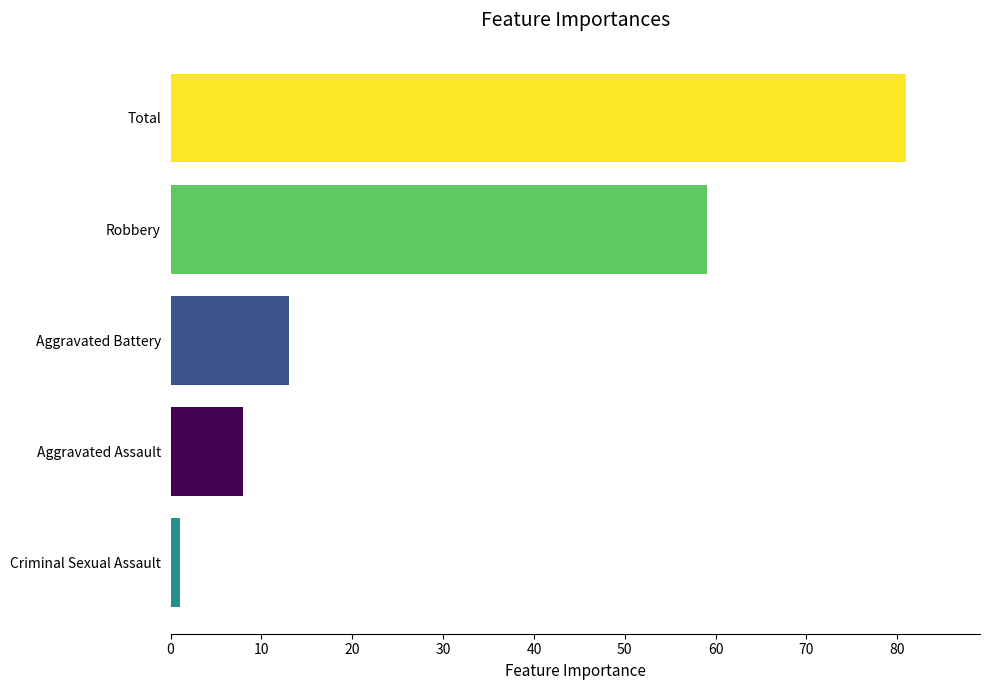

What is the greatest value displayed?

81